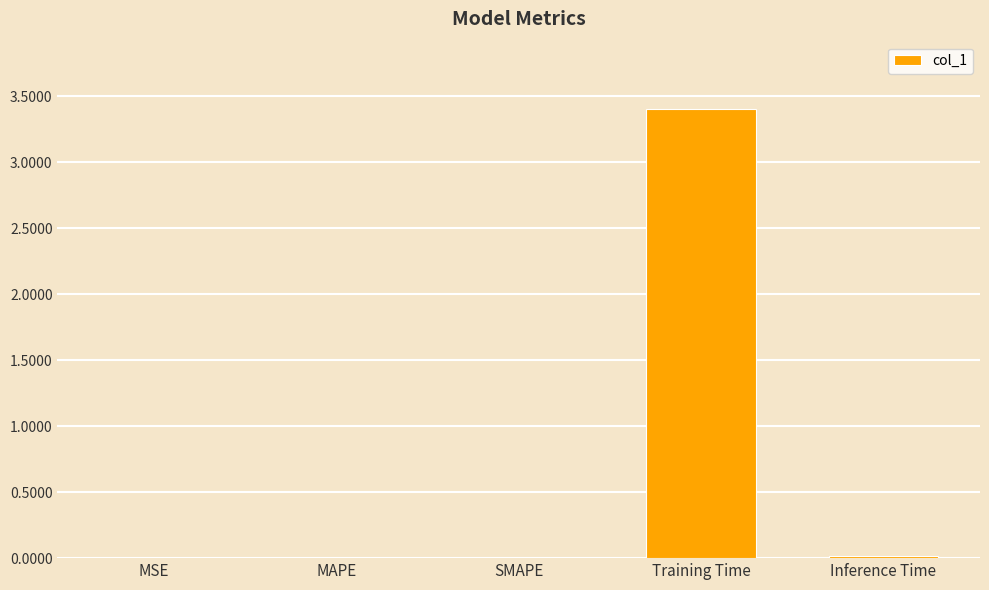

At which category does the chart reach its peak across all series?

Training Time